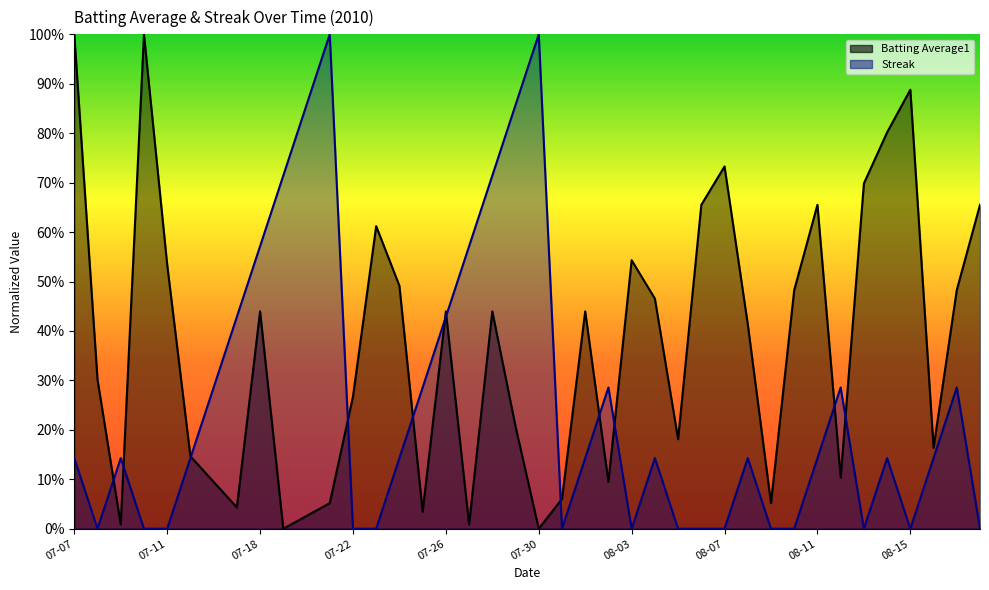

What is the sum of all Batting Average1 values?

14.7